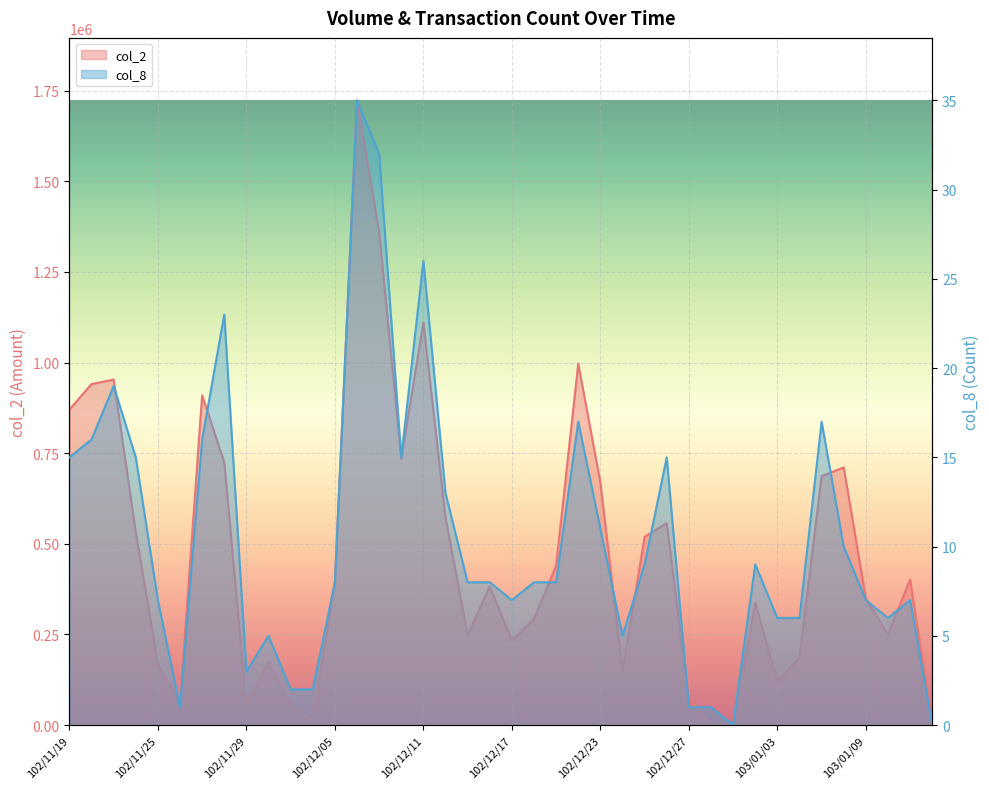

List the series in order of their overall mean, highest first.

col_2, col_8